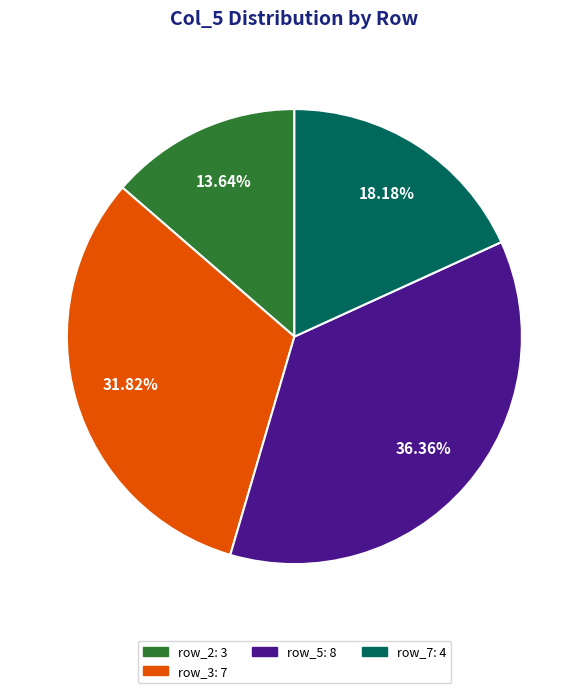

Is there any slice that represents more than half of the pie?

No